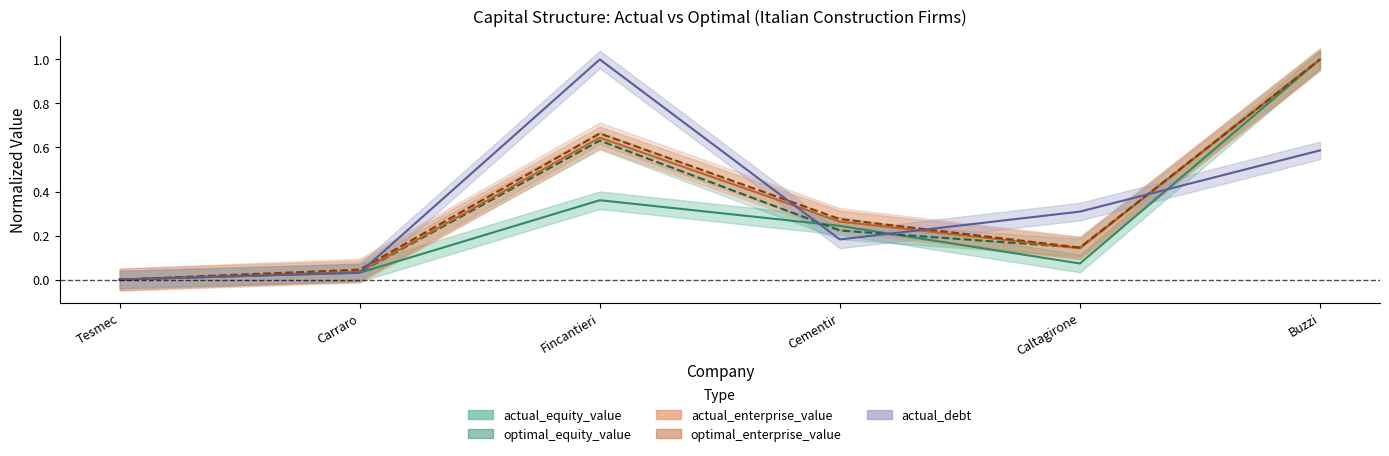

Rank the series by their maximum value, from lowest to highest.

actual_equity_value, optimal_equity_value, actual_enterprise_value, optimal_enterprise_value, actual_debt